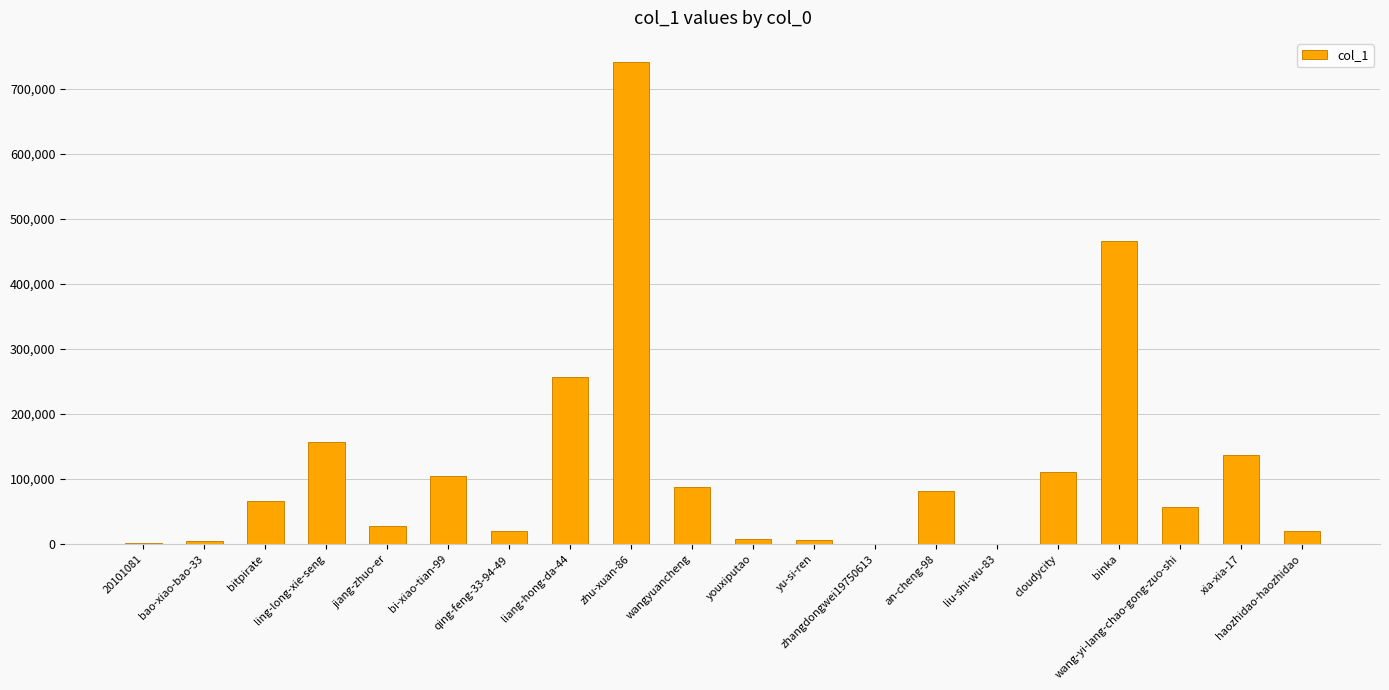

Is it true that the value at bi-xiao-tian-99 is 171214?

False